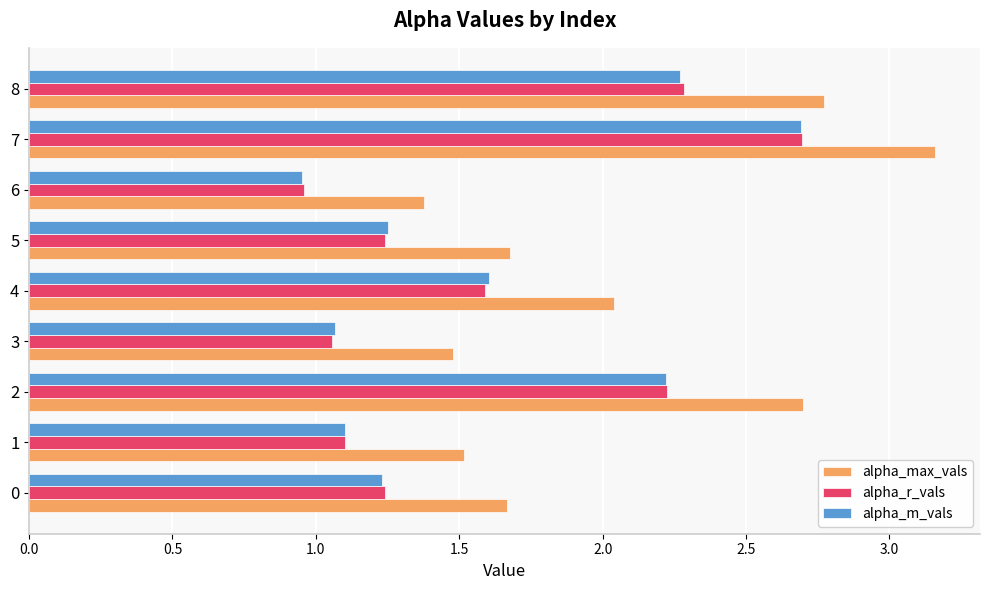

What is the sum of all alpha_m_vals values?

14.4